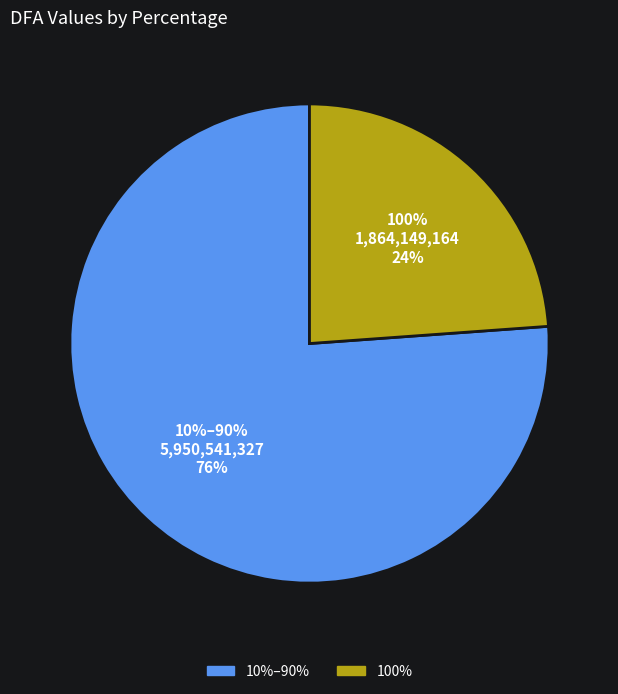

The 60% slice represents 23% of the pie. True or false?

False